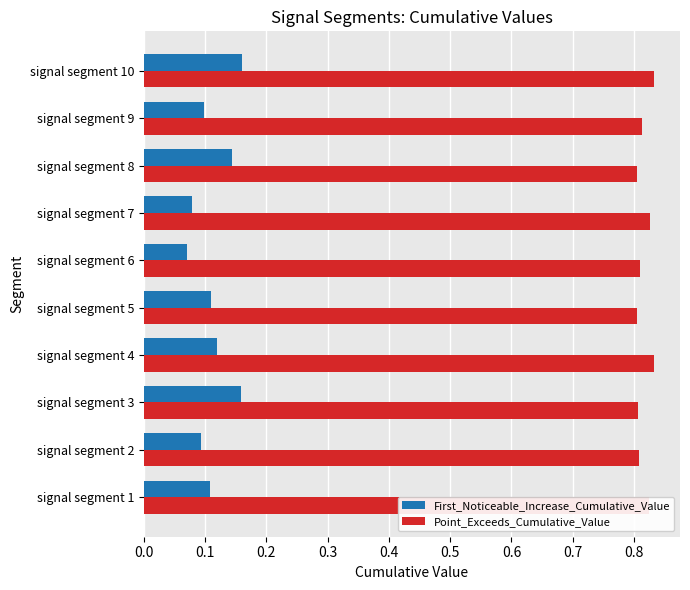

At signal segment 7, list the series in order from smallest to largest.

First_Noticeable_Increase_Cumulative_Value, Point_Exceeds_Cumulative_Value